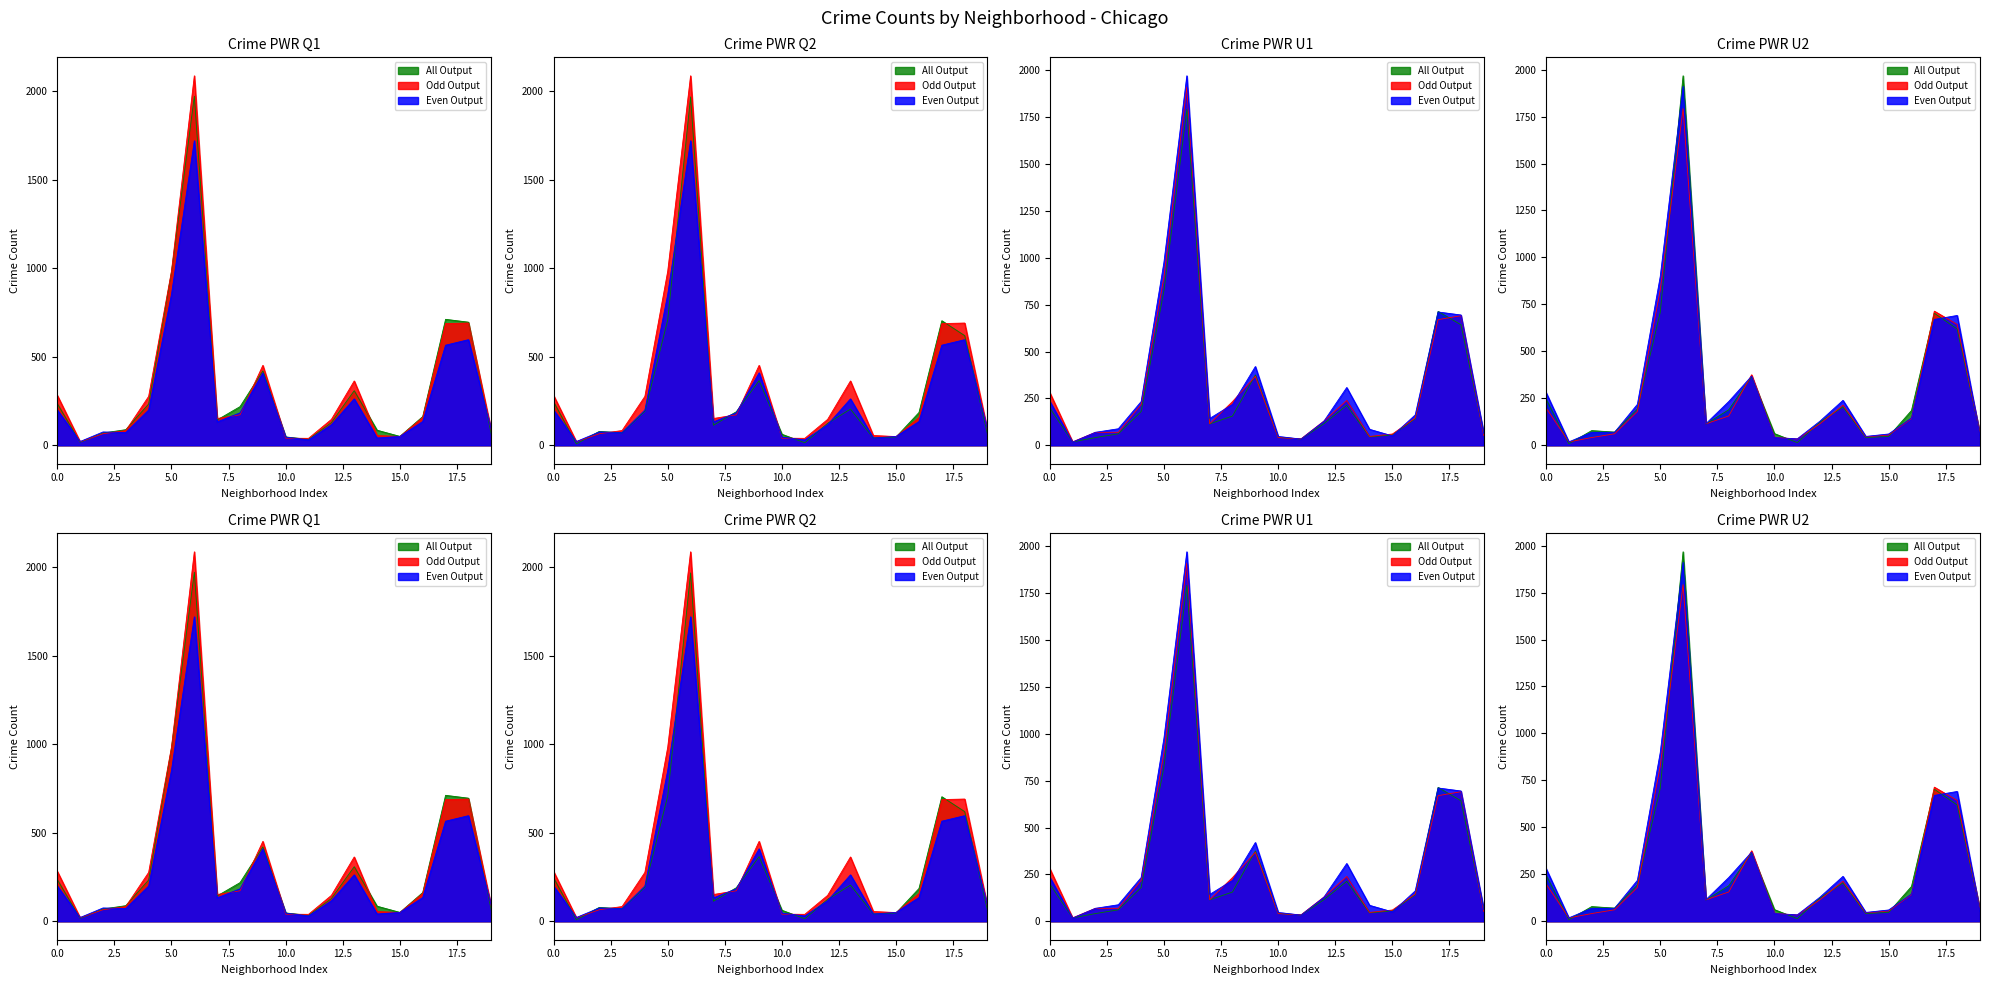

True or false: 2018 has more than 0 interior local peaks.

True